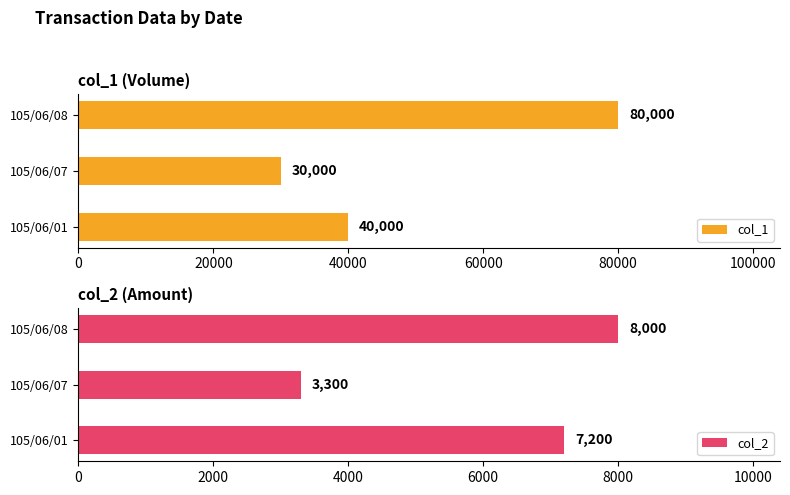

Reading left to right, transcribe all the data shown in this chart.

col_1: 40000	30000	80000
col_2: 7200	3300	8000